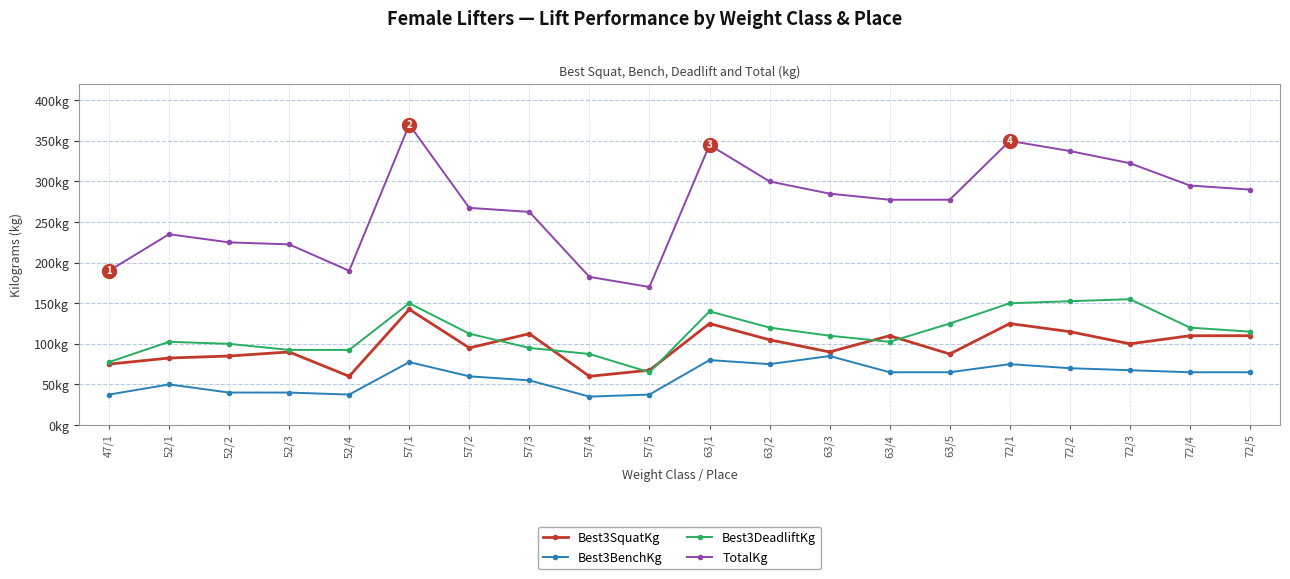

Where is the first local minimum for Best3DeadliftKg?

57/5